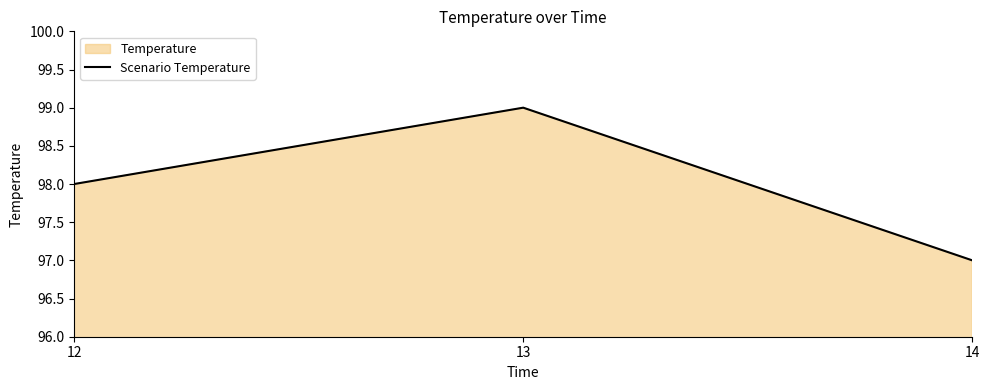

List the labels in order of value, smallest first.

14, 12, 13